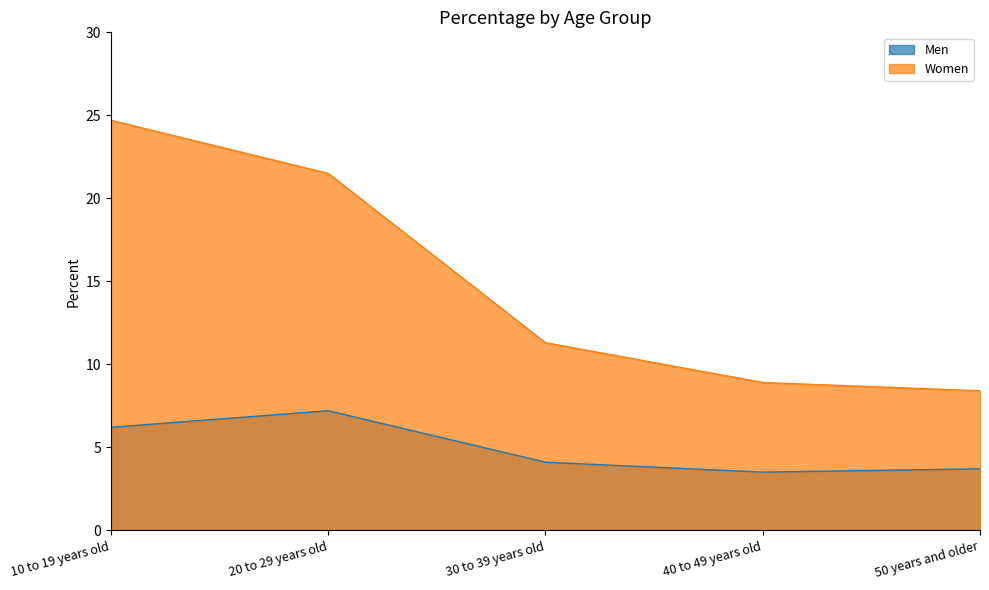

What is the difference between the highest and lowest values at 50 years and older?

4.7